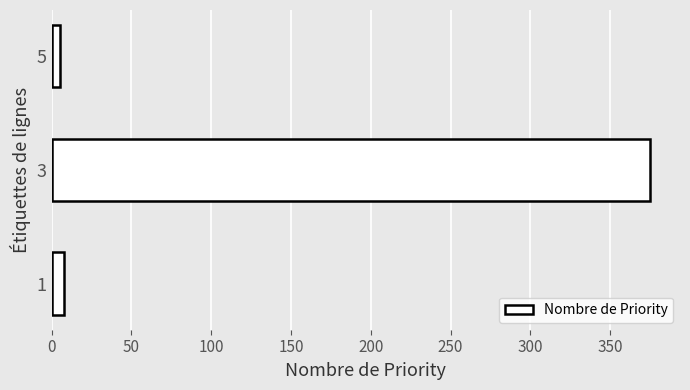

What is the greatest value displayed?

375